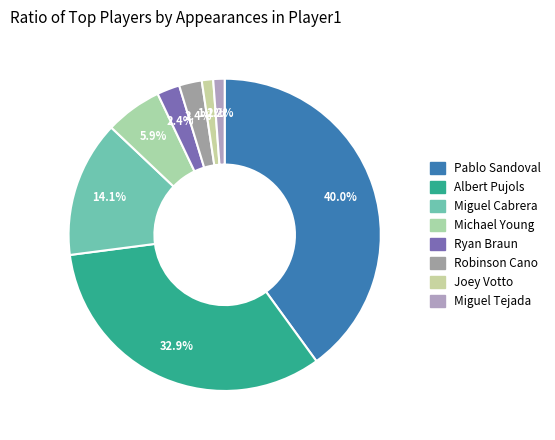

True or false: Miguel Cabrera accounts for 14% of the total.

True